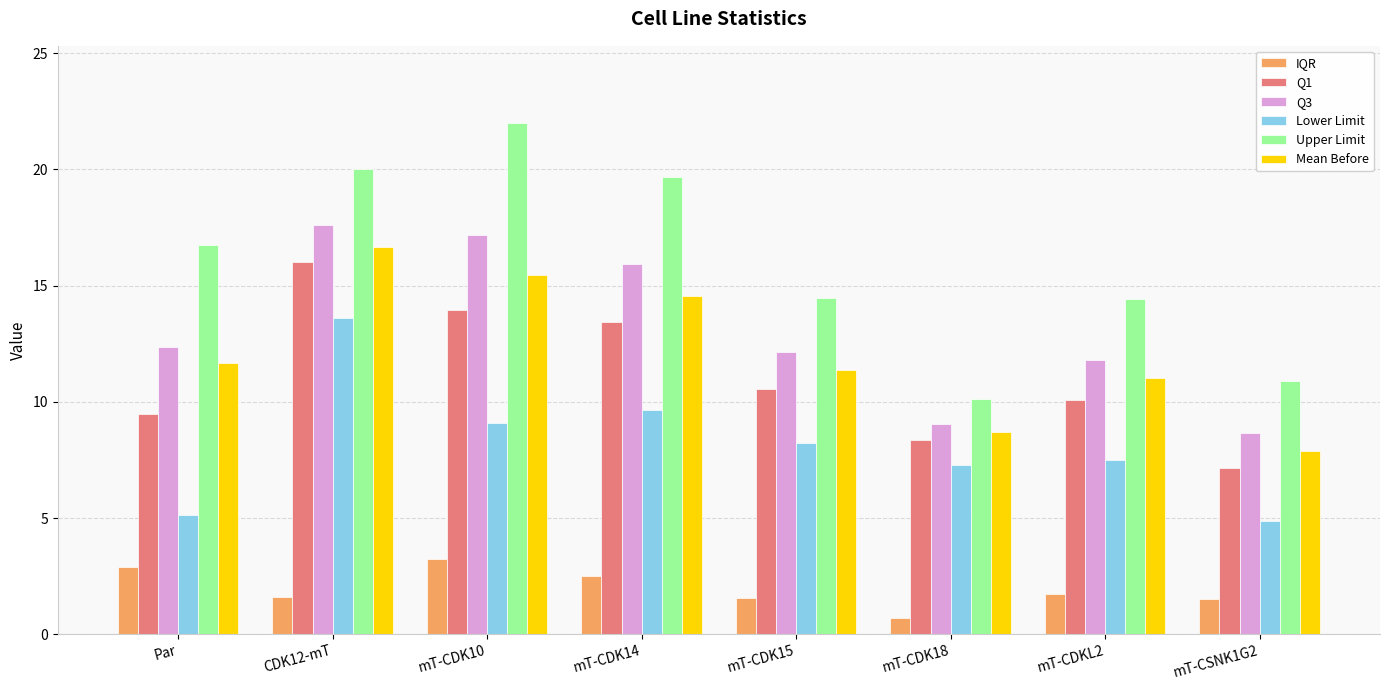

Between mT-CDK18 and mT-CSNK1G2, which series saw the biggest shift?

Lower Limit